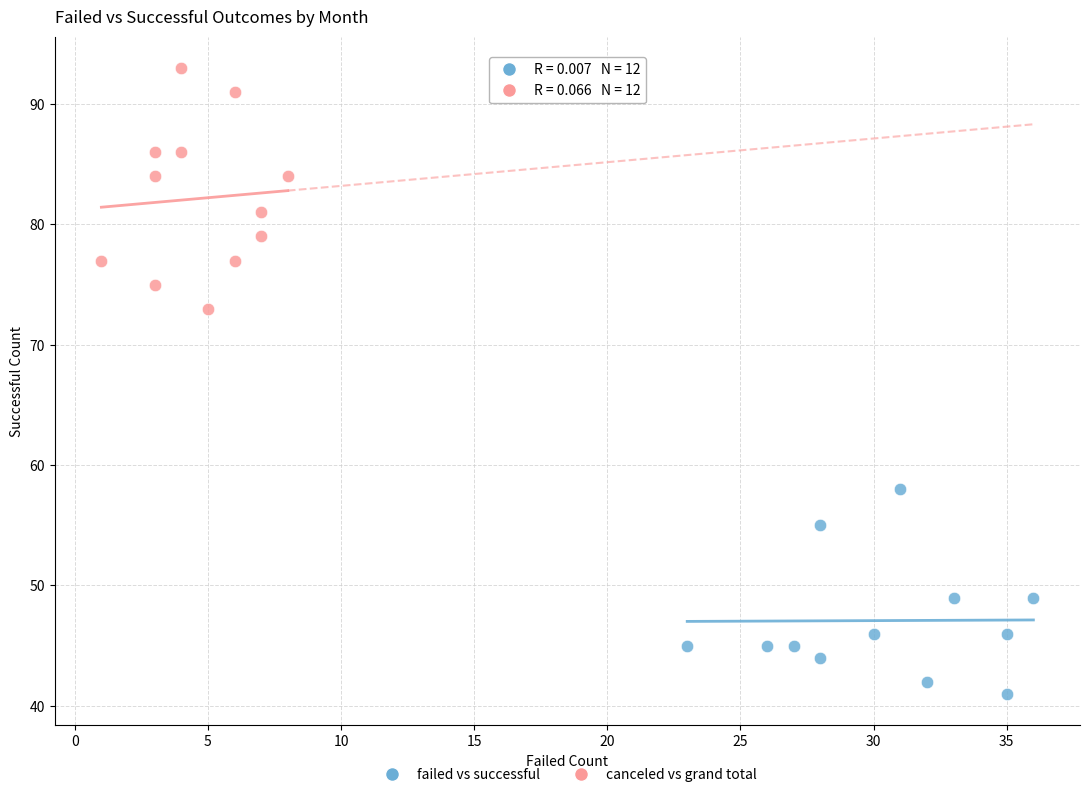

Which series reaches the minimum Y coordinate?

failed vs successful